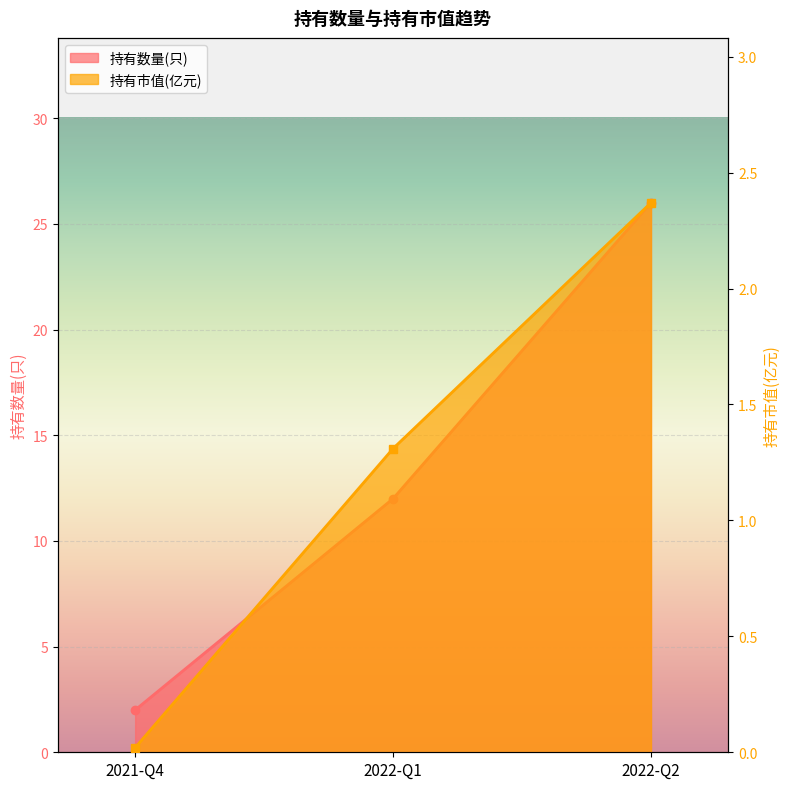

What is the sum of all 持有数量(只) values?

40.0